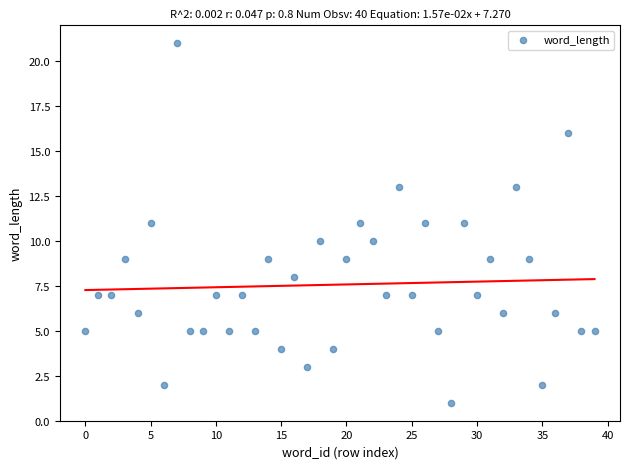

How many points are shown in the scatter plot?

40